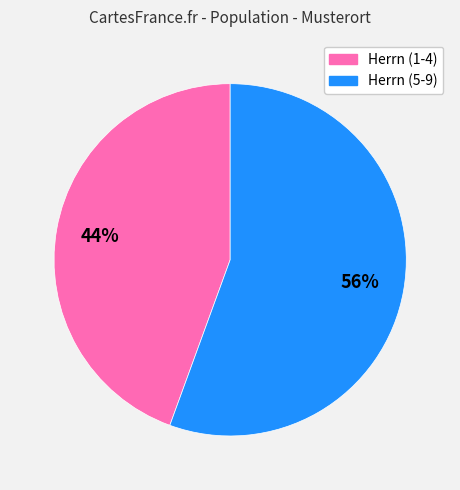

To the nearest percent, what is the average slice percentage?

50%